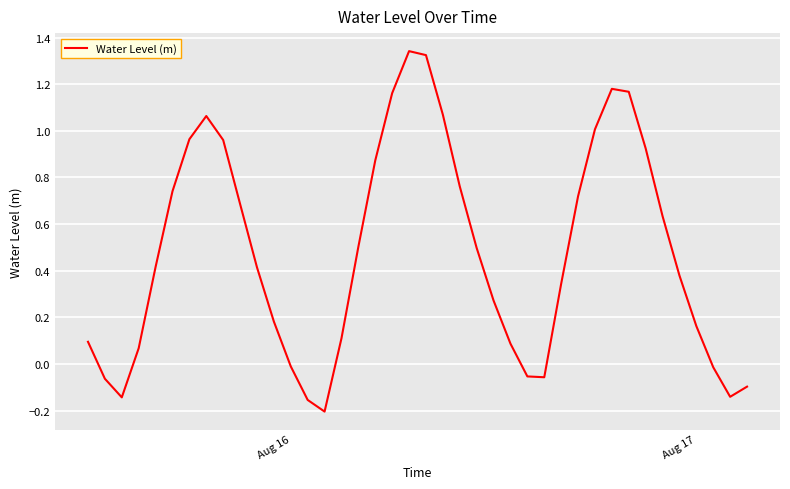

What is the value of the 11th point from the left?

0.4